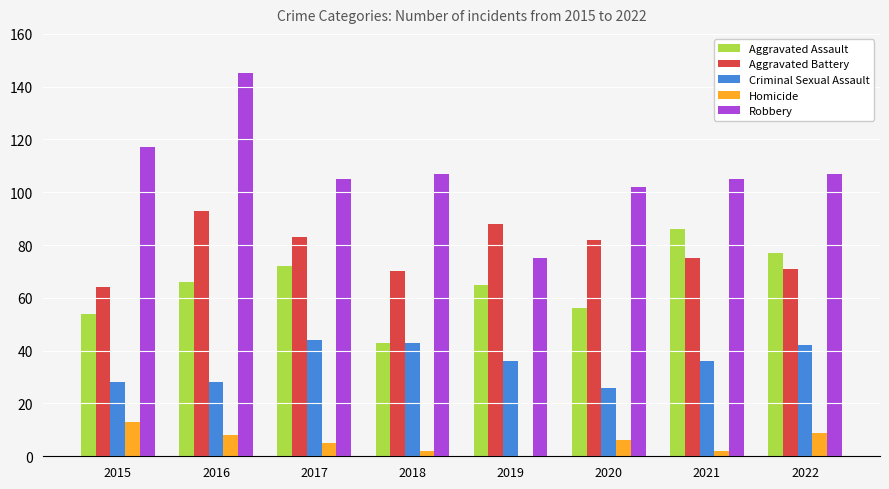

What is the average value of the Aggravated Assault series?

65